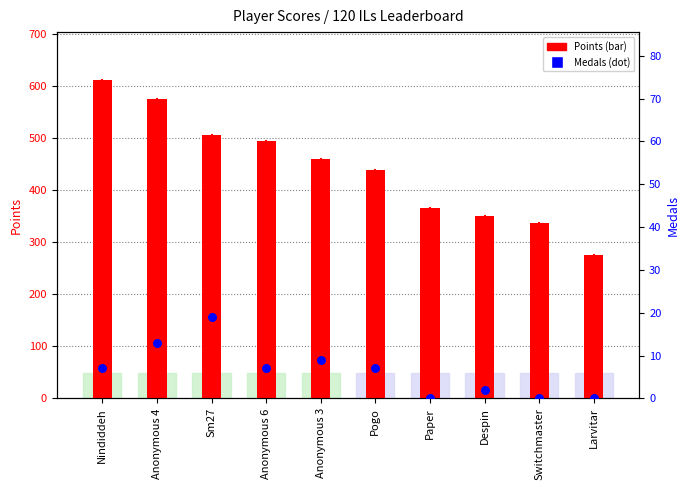

Which series contains the lowest Y value?

Medals